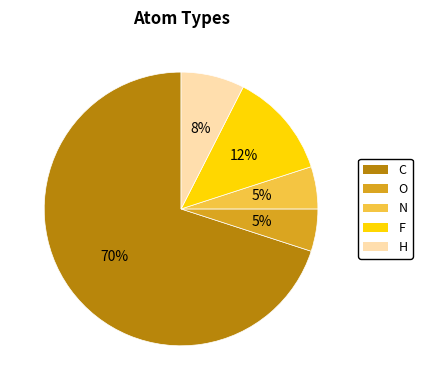

Is there a majority slice in this chart?

Yes